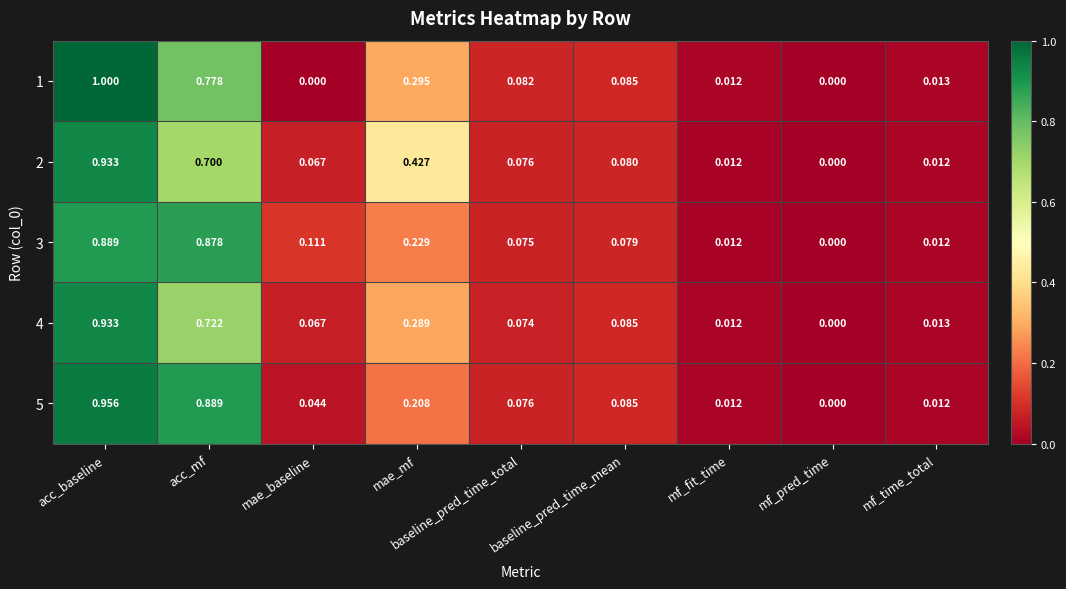

At which category is the sum across all series the highest?

acc_baseline